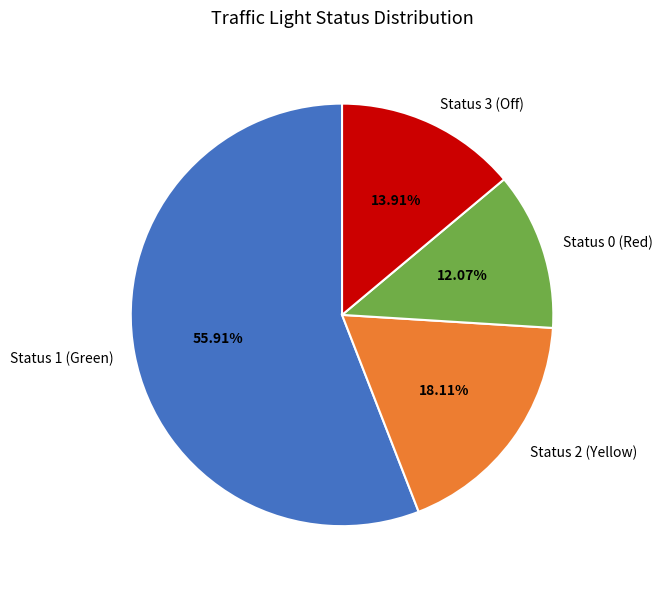

Which has a higher value, Status 0 (Red) or Status 2 (Yellow)?

Status 2 (Yellow)